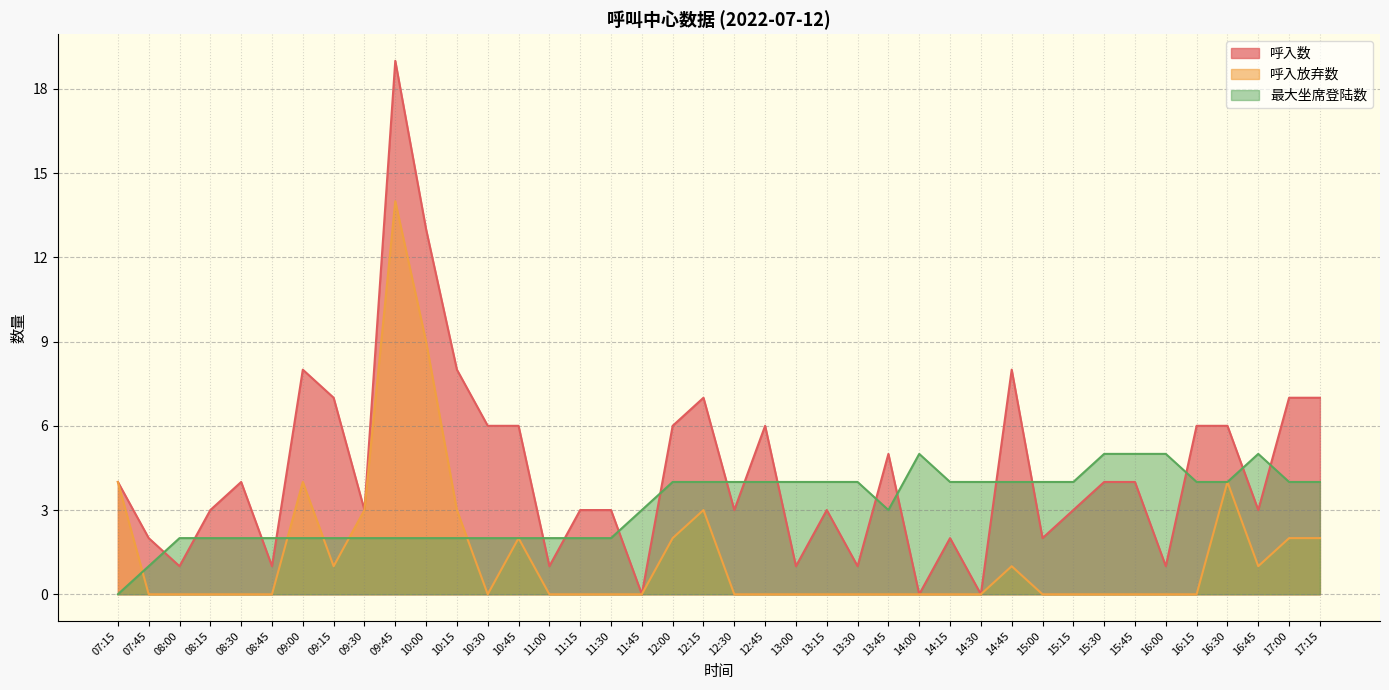

At which category does 呼入放弃数 reach its first local peak?

09:00